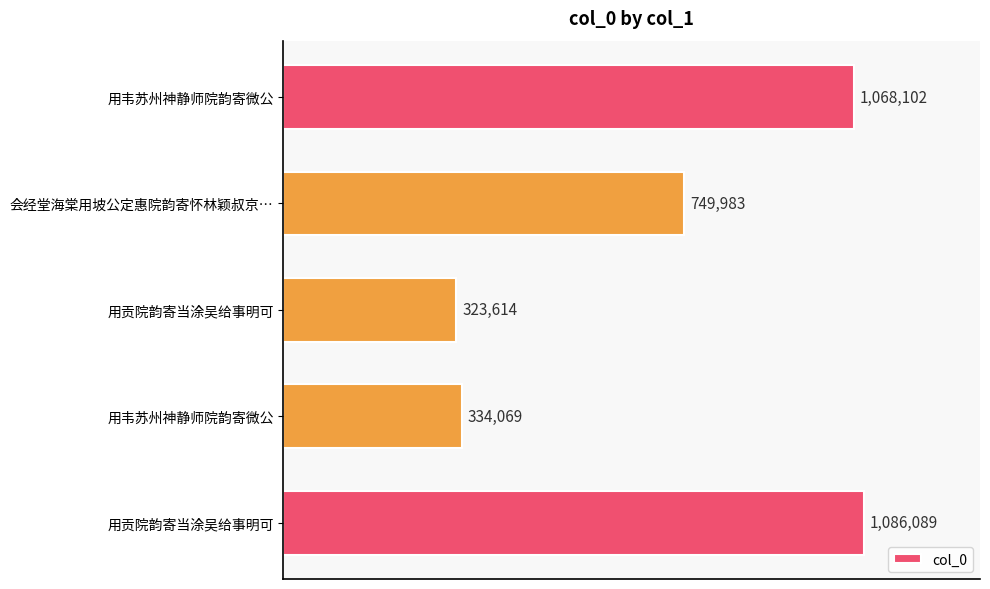

Are the bars horizontal?

Yes